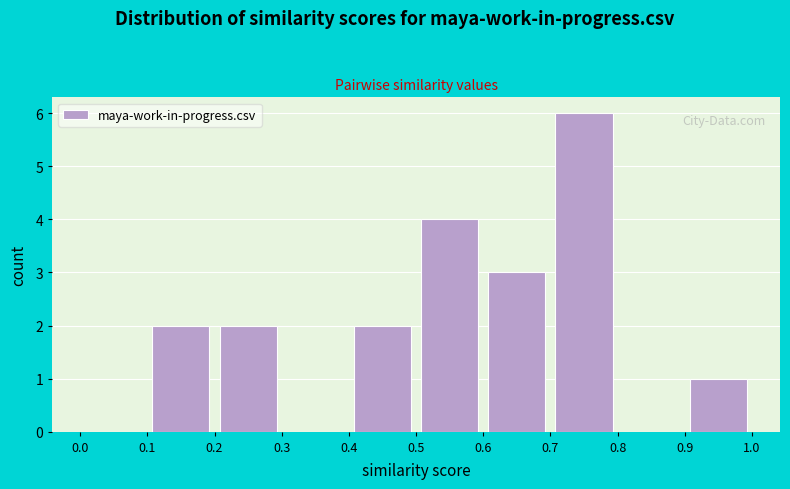

Reading left to right, transcribe this chart: for each bar, give the range it covers on the x-axis and its height. The values are not printed on the chart, so give them approximately, as read against the axis.

0.0 to 0.1: 0
0.1 to 0.2: 2
0.2 to 0.3: 2
0.3 to 0.4: 0
0.4 to 0.5: 2
0.5 to 0.6: 4
0.6 to 0.7: 3
0.7 to 0.8: 6
0.8 to 0.9: 0
0.9 to 1.0: 1